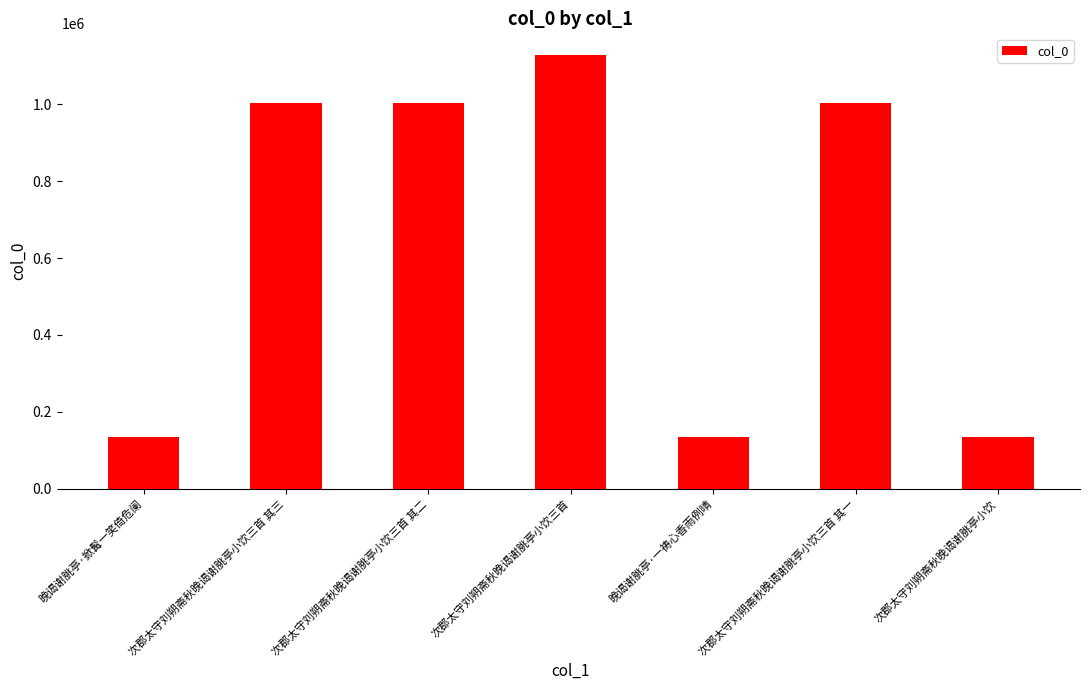

What is the value of the 3rd bar from the left?

1004424